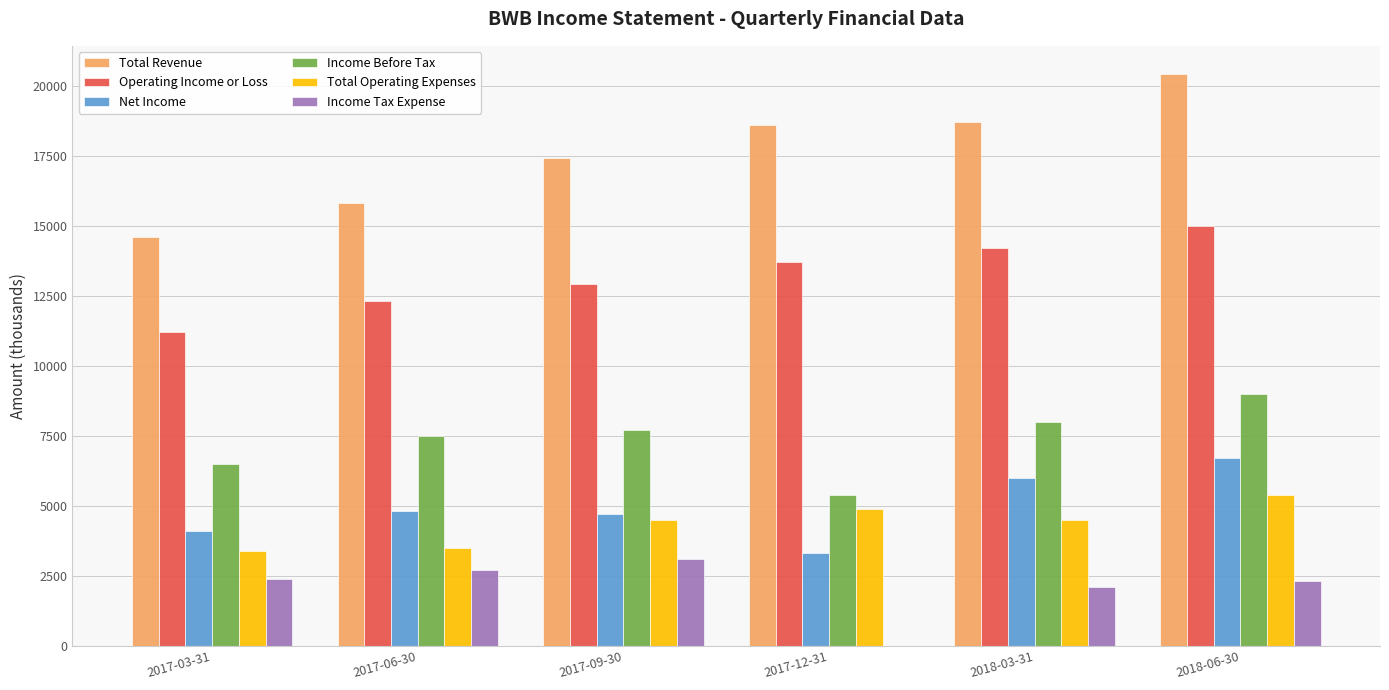

Reading right to left, extract all data points from this chart.

Total Revenue: 2018-06-30=20400	2018-03-31=18700	2017-12-31=18600	2017-09-30=17400	2017-06-30=15800	2017-03-31=14600
Operating Income or Loss: 2018-06-30=15000	2018-03-31=14200	2017-12-31=13700	2017-09-30=12900	2017-06-30=12300	2017-03-31=11200
Net Income: 2018-06-30=6700	2018-03-31=6000	2017-12-31=3300	2017-09-30=4700	2017-06-30=4800	2017-03-31=4100
Income Before Tax: 2018-06-30=9000	2018-03-31=8000	2017-12-31=5400	2017-09-30=7700	2017-06-30=7500	2017-03-31=6500
Total Operating Expenses: 2018-06-30=5400	2018-03-31=4500	2017-12-31=4900	2017-09-30=4500	2017-06-30=3500	2017-03-31=3400
Income Tax Expense: 2018-06-30=2300	2018-03-31=2100	2017-12-31=0	2017-09-30=3100	2017-06-30=2700	2017-03-31=2400